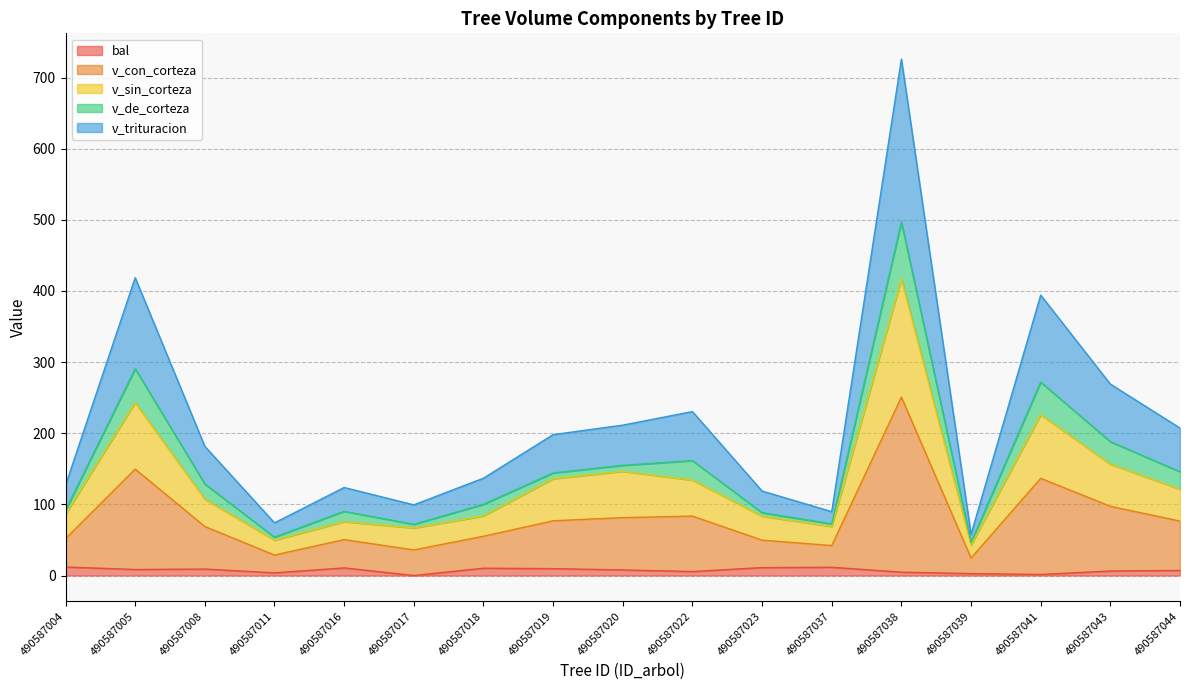

What is the difference between the highest and lowest values at 490587017?

99.3